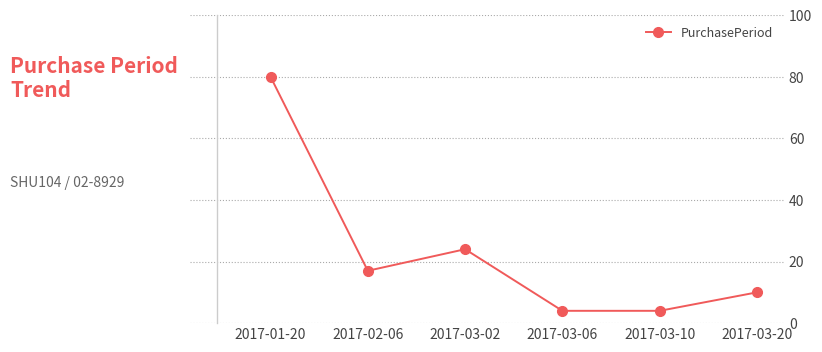

Reading left to right, list all the values displayed in this chart.

80	17	24	4	4	10